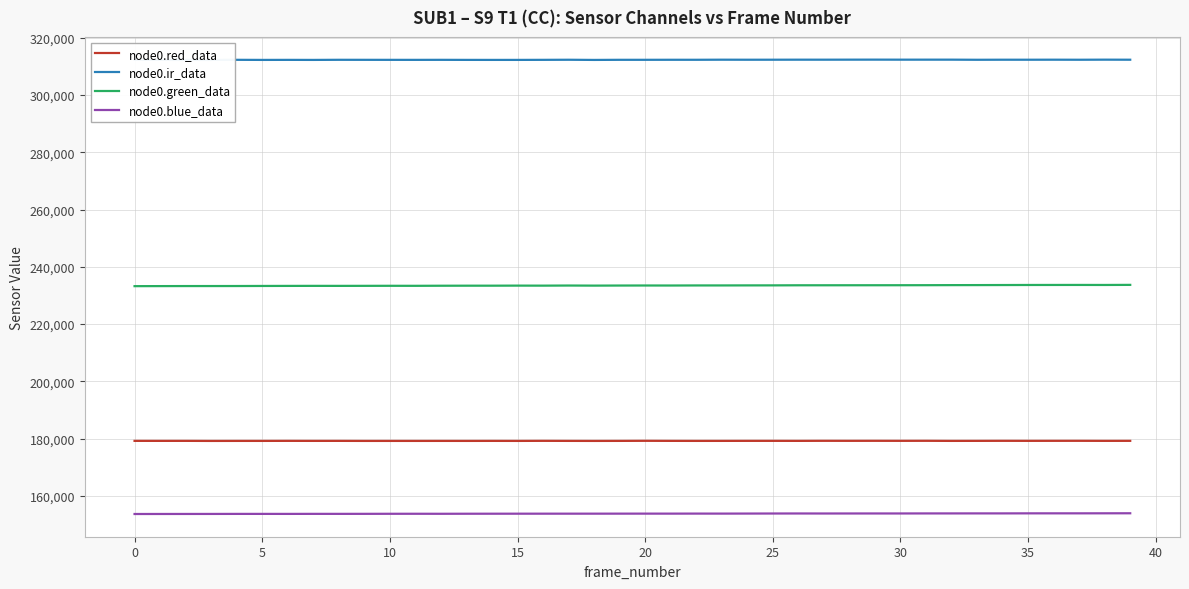

What is the smallest value displayed?

153620